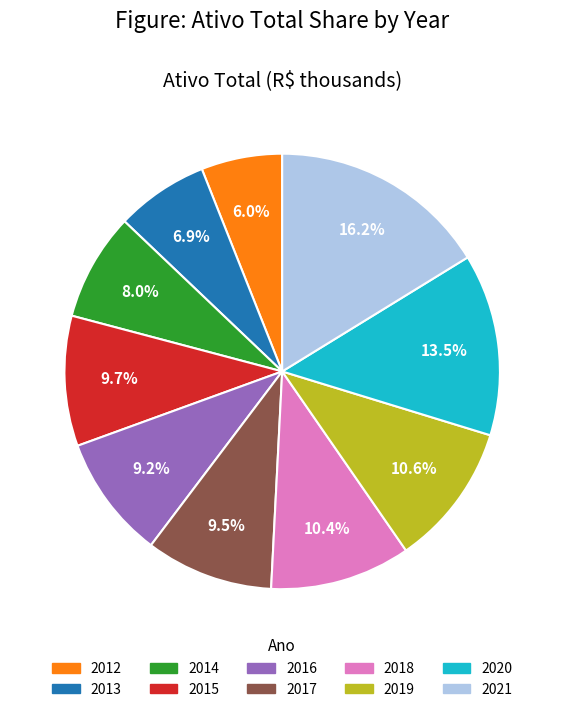

Do 2021 and 2020 together represent more than half of the pie?

No